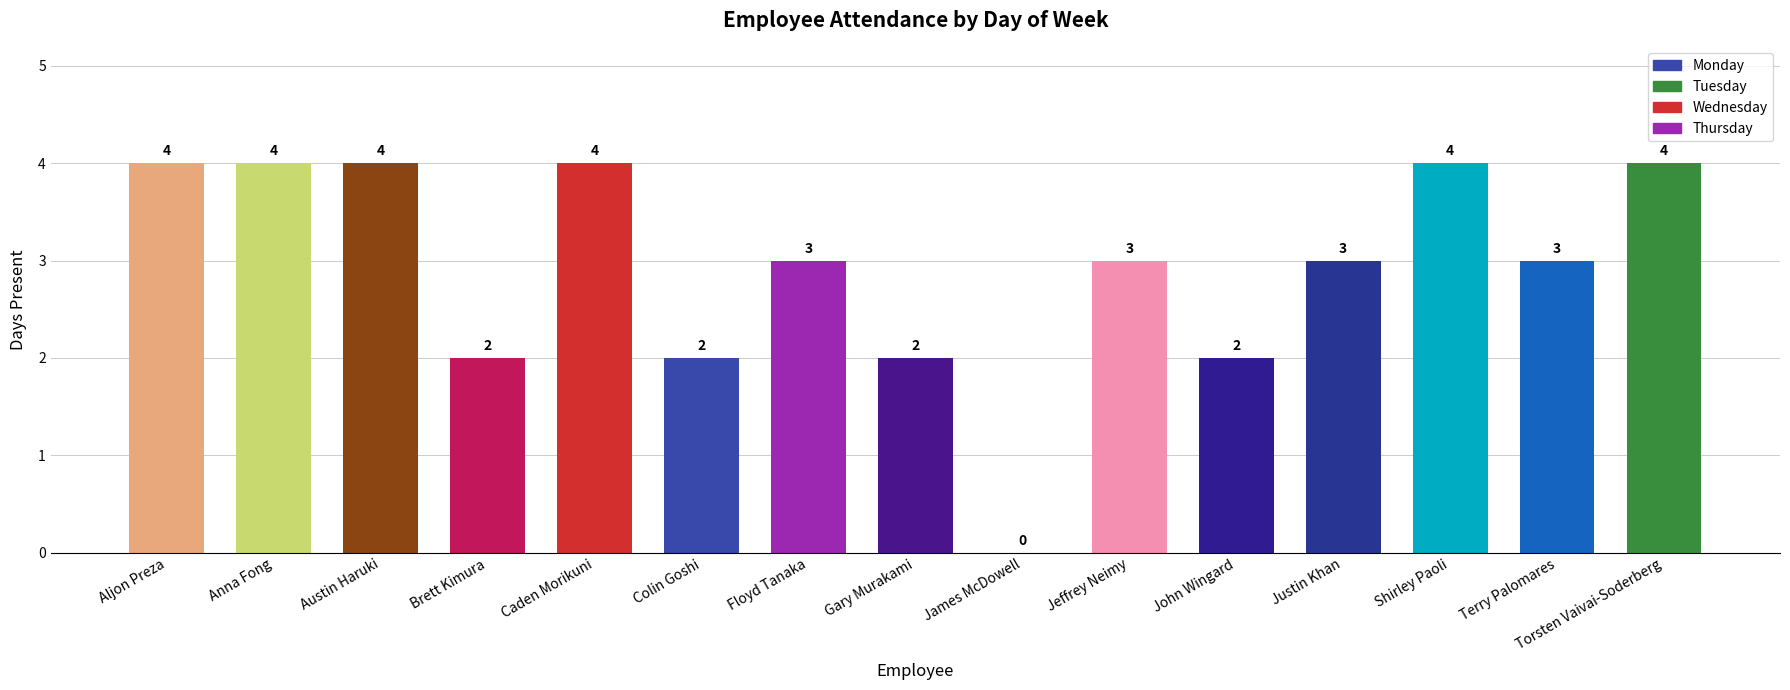

What is the sum of the values at Torsten Vaivai-Soderberg and Gary Murakami?

6